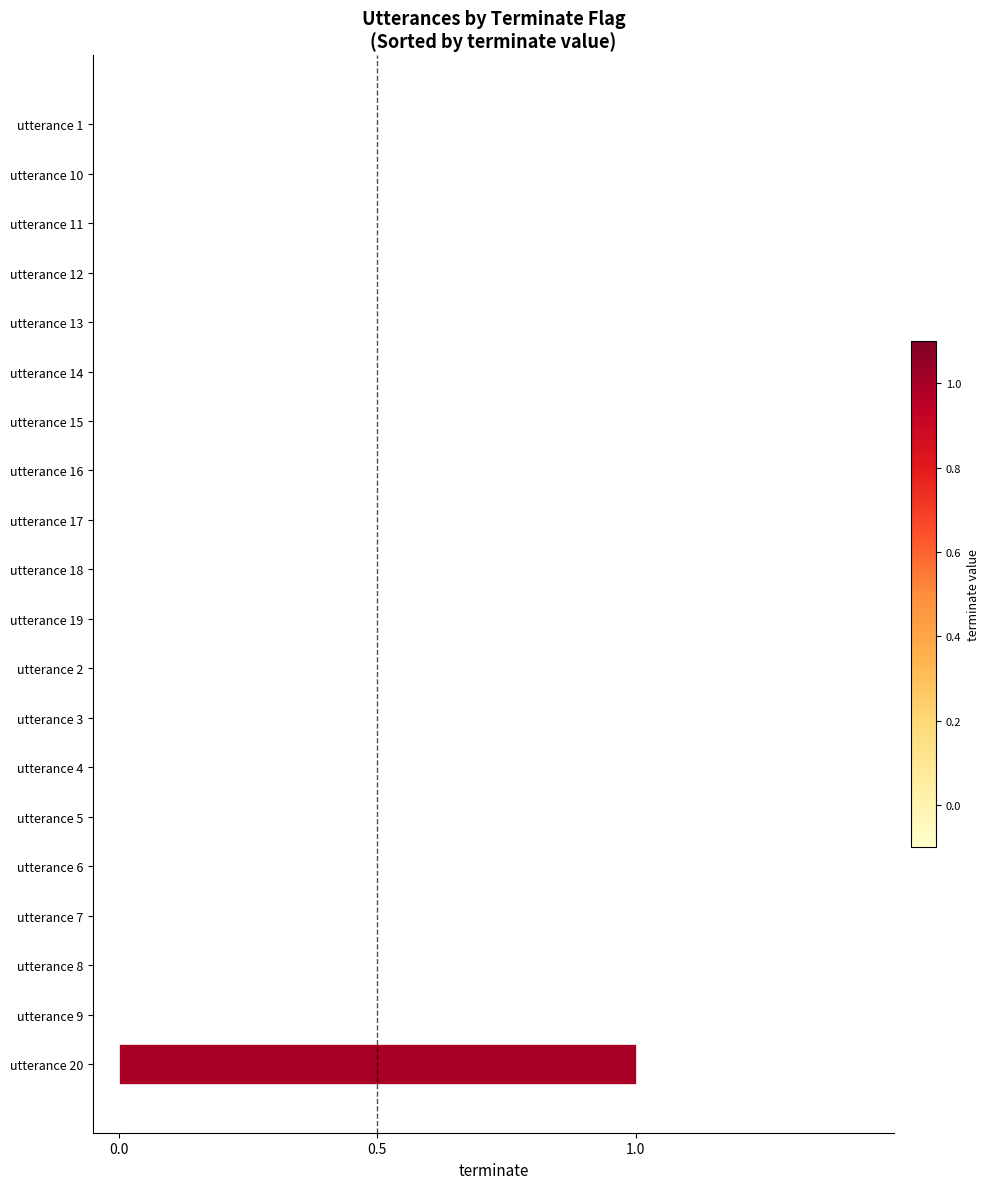

What is the greatest value displayed?

1